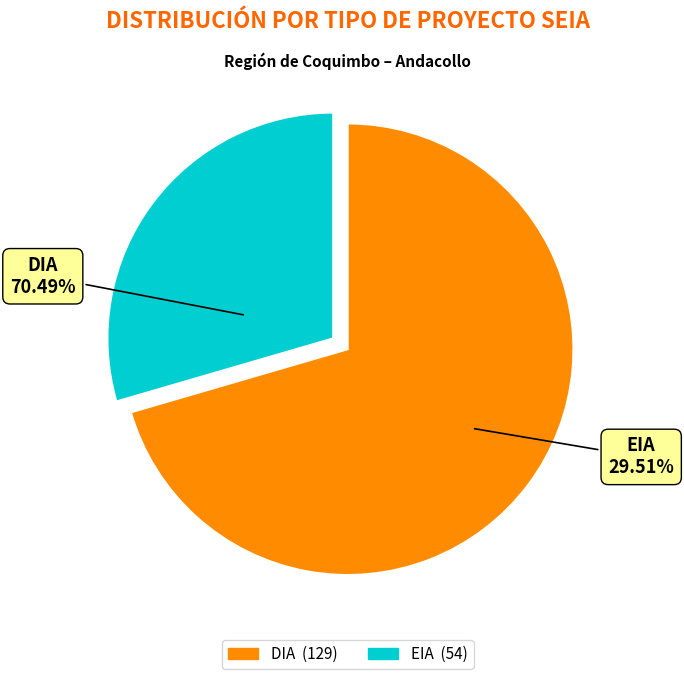

Rank the categories by value from lowest to highest.

EIA, DIA